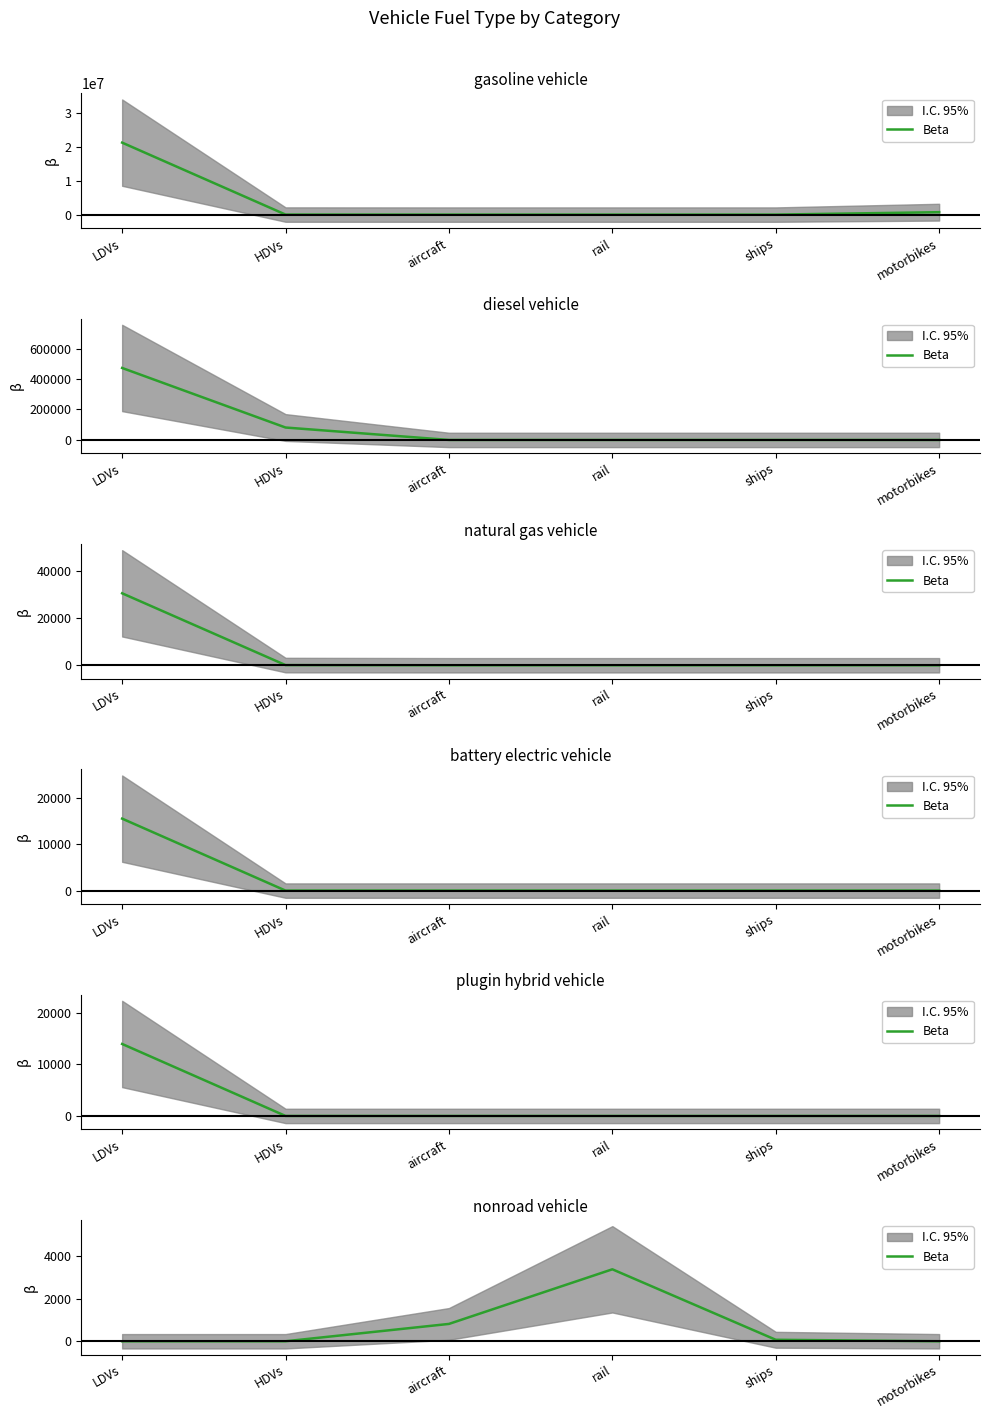

How many values are below 70?

3